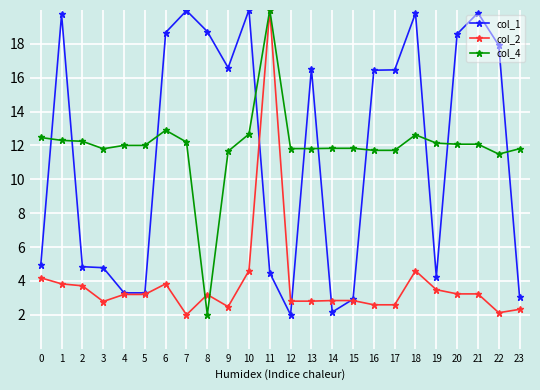

True or false: col_2 has a value of 2.8 at 13.

True